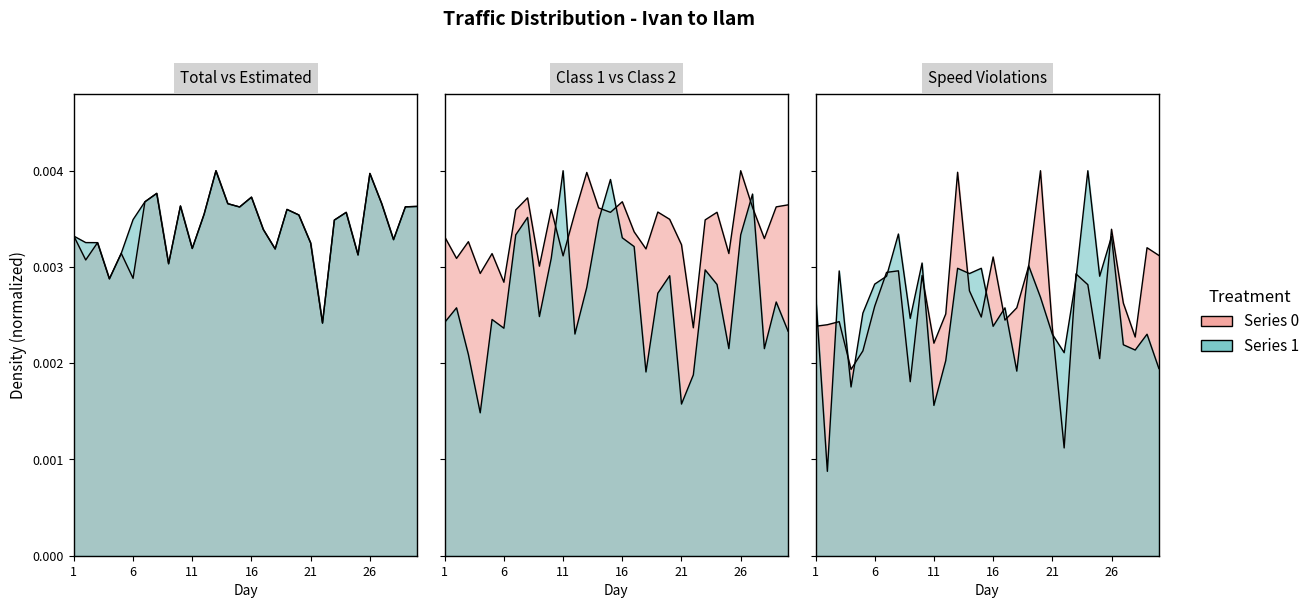

At which label is Estimated (col_15) closest to 0?

22